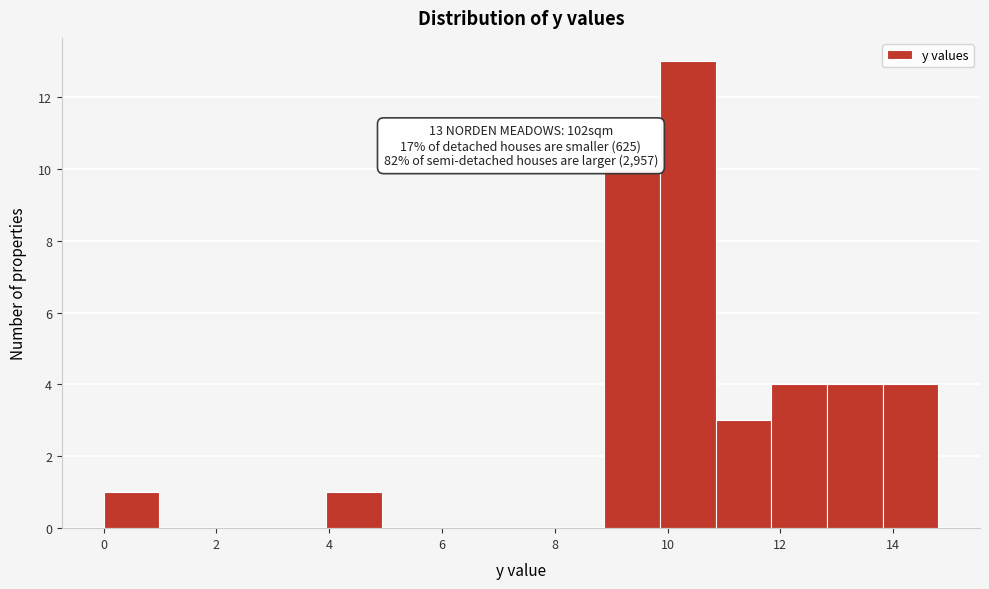

Over which range of the x-axis is the bar tallest?

9.8 to 10.8